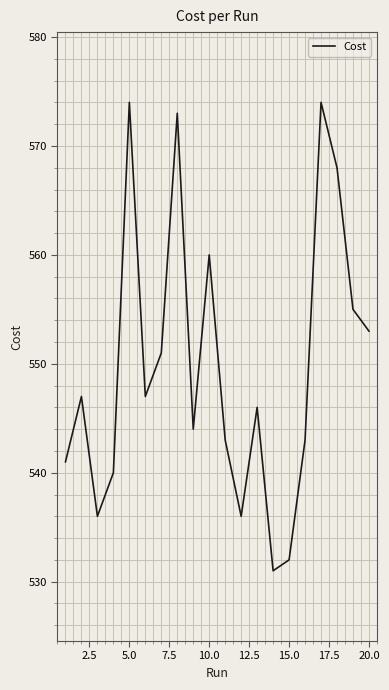

What is the sum of all values?

10994